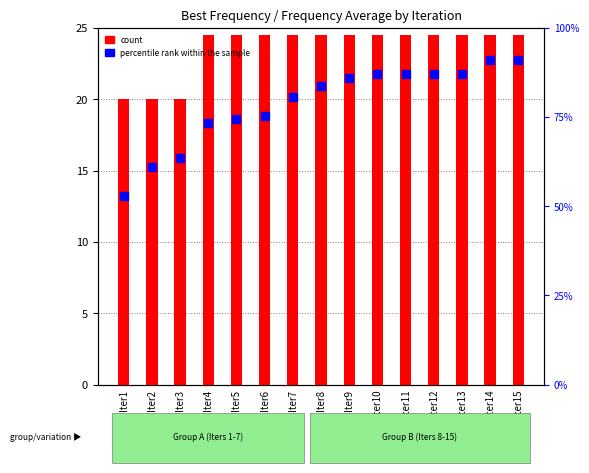

Which series reaches the maximum Y coordinate?

percentile rank within the sample